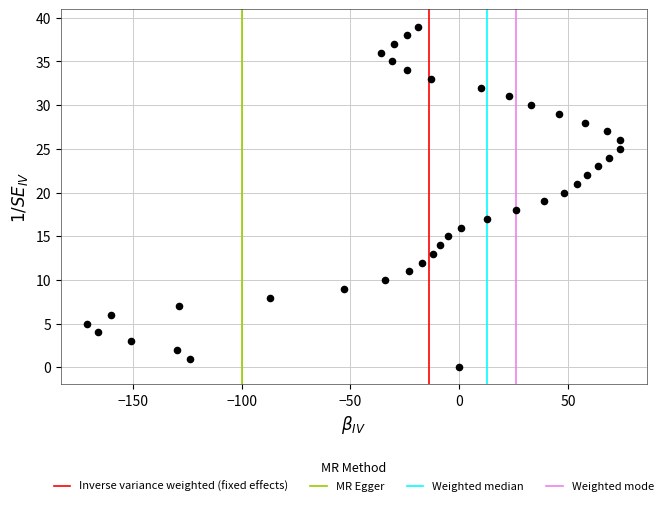

What is the range of Y values (max minus min)?

39